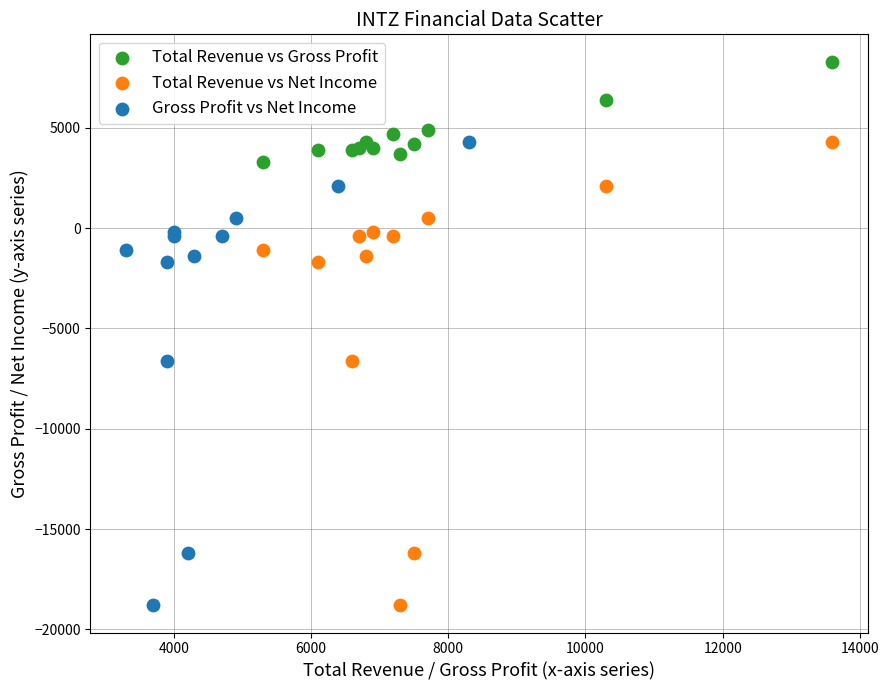

Which series contains the highest Y value?

Total Revenue vs Gross Profit